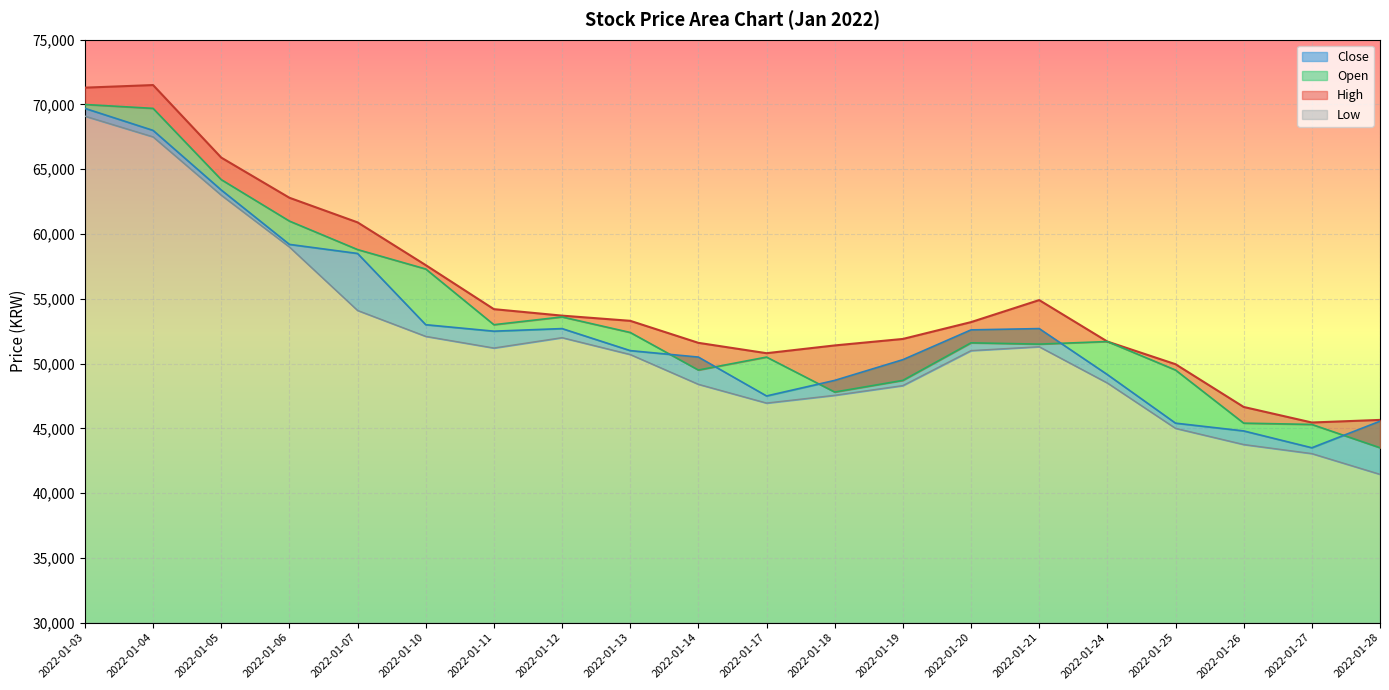

True or false: High and Low intersect in this chart.

False